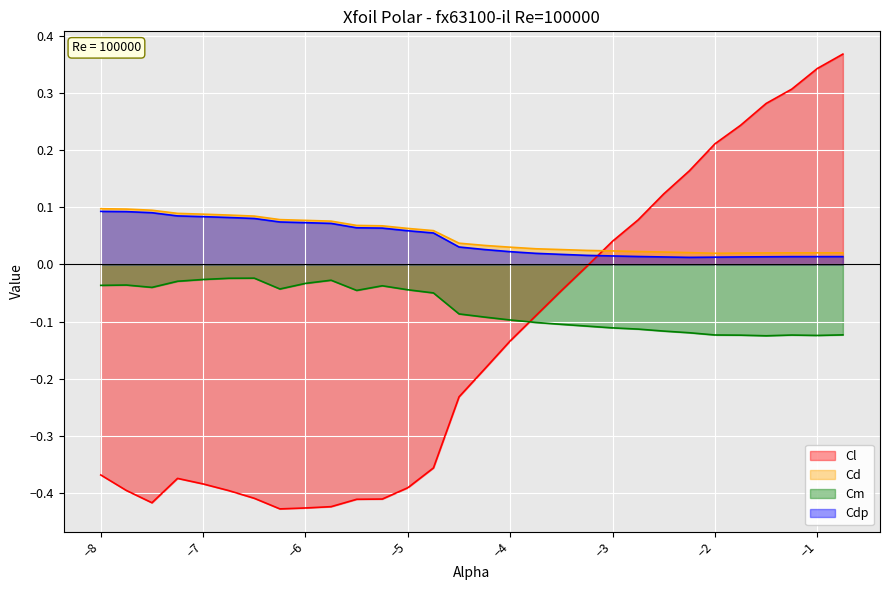

What is the minimum value shown in the chart?

-0.4